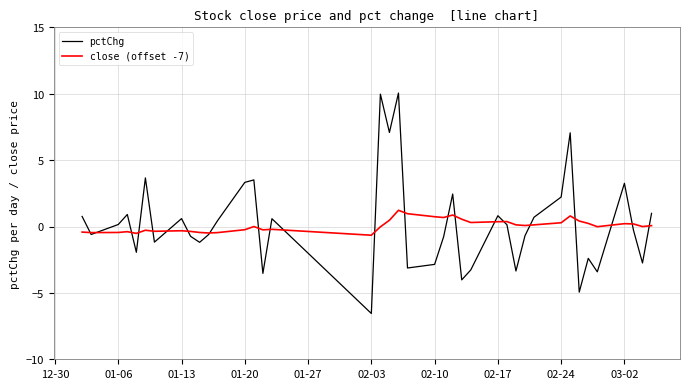

List the series in order of their peak value, highest first.

pctChg, close (offset -7)